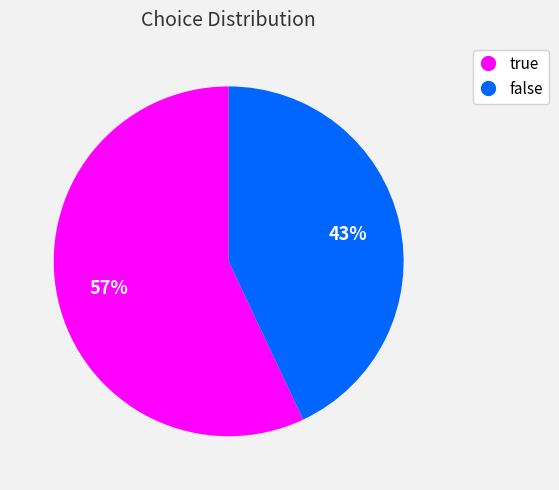

Does false represent more than half of the total?

No